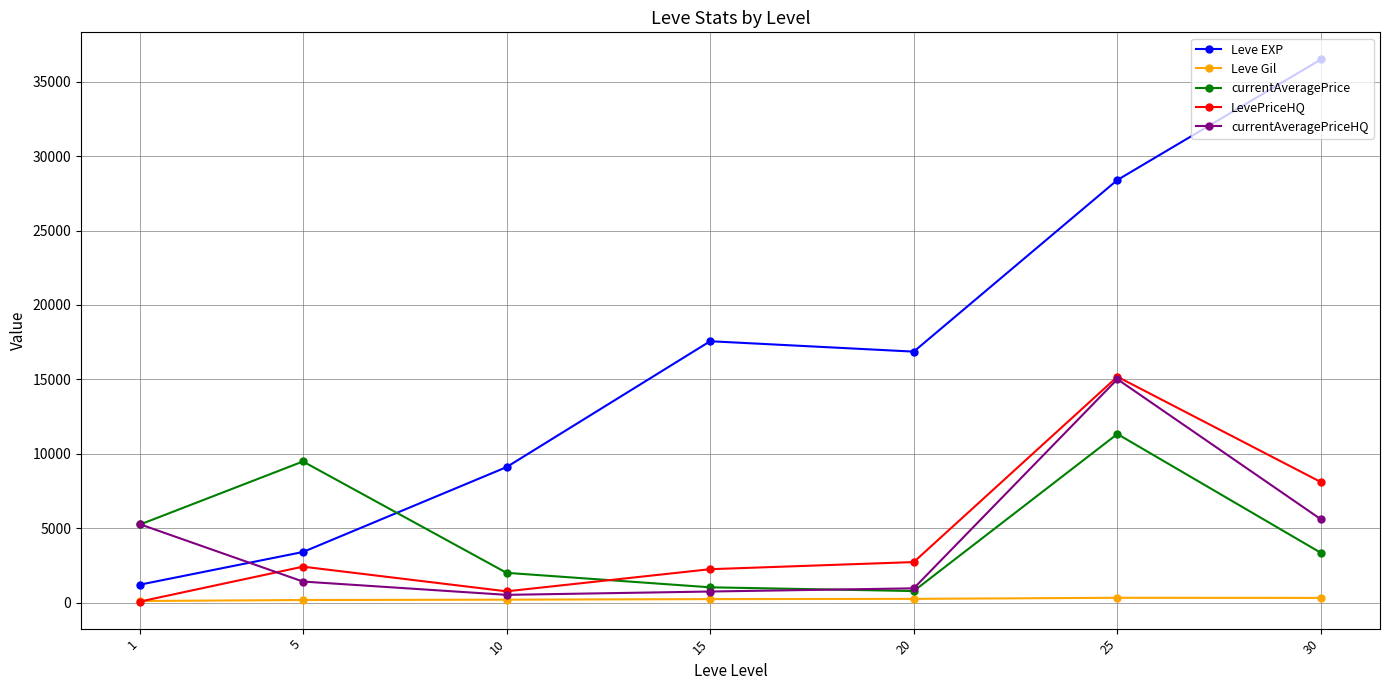

Which category has the lowest value in the Leve EXP series?

1